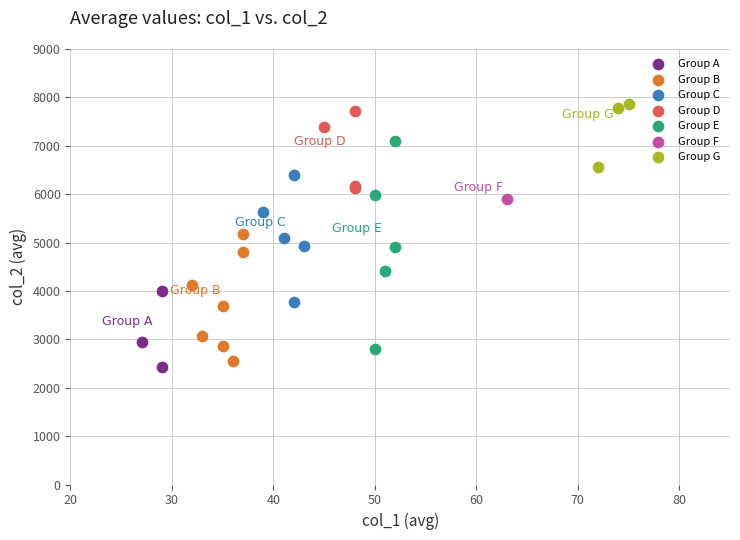

Which series contains the lowest Y value?

Group A